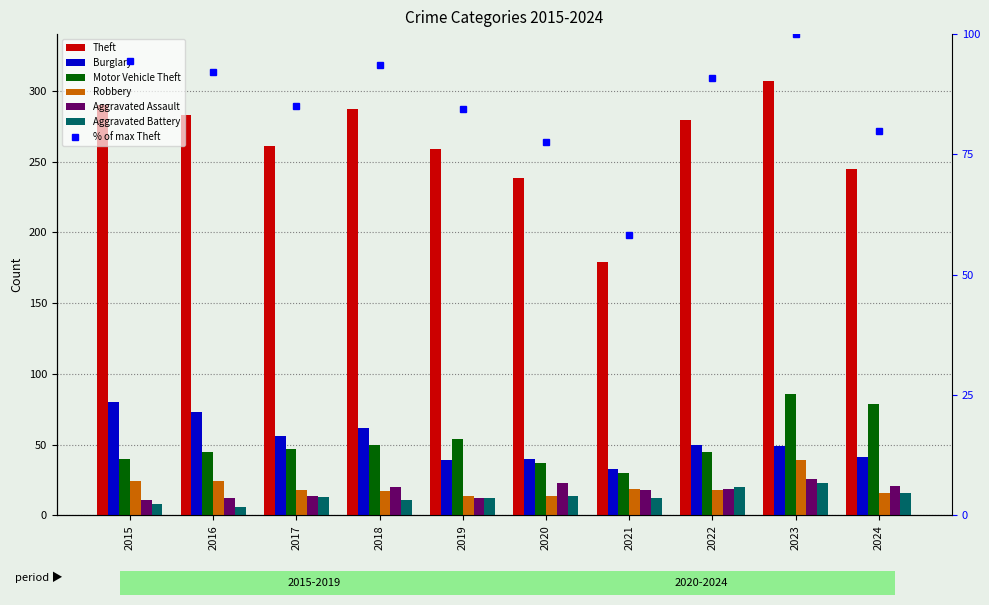

What is the value of the Motor Vehicle Theft bar at the 7th from the left?

30.0